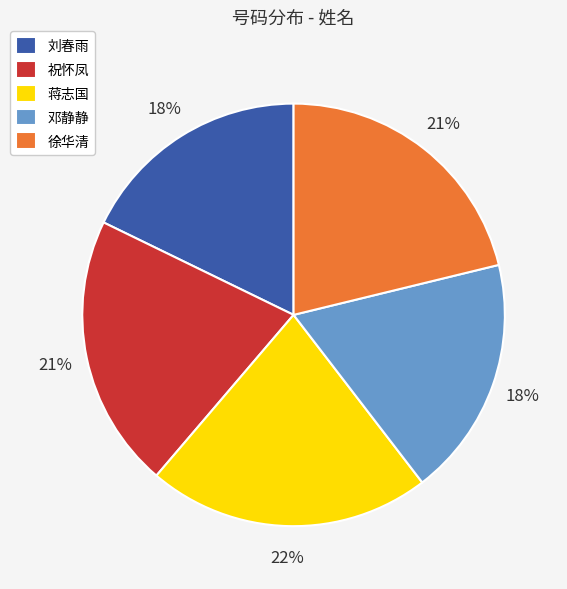

Is there any slice that represents more than half of the pie?

No